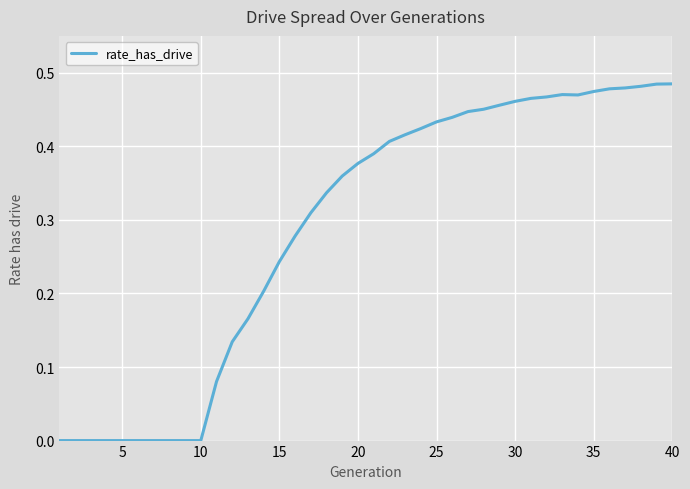

Does the chart have visible grid lines?

Yes